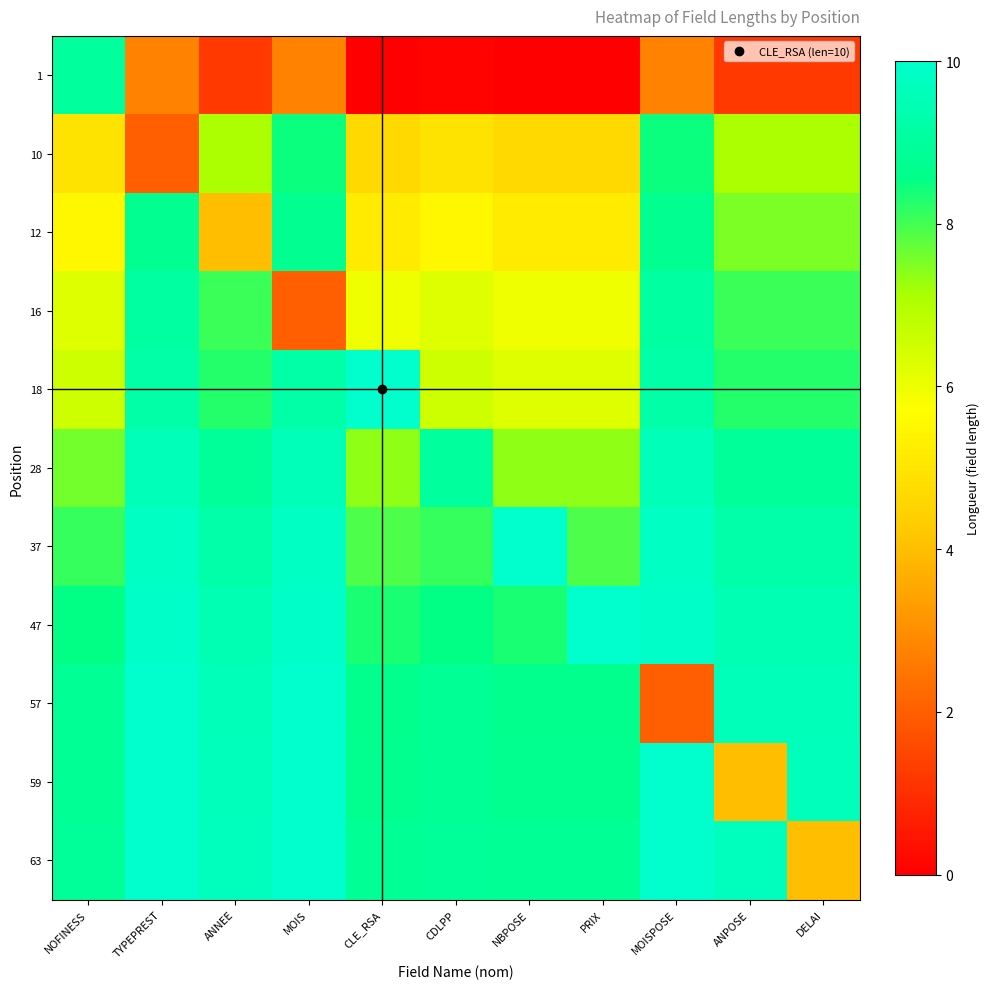

How many categories are shown in the chart?

11